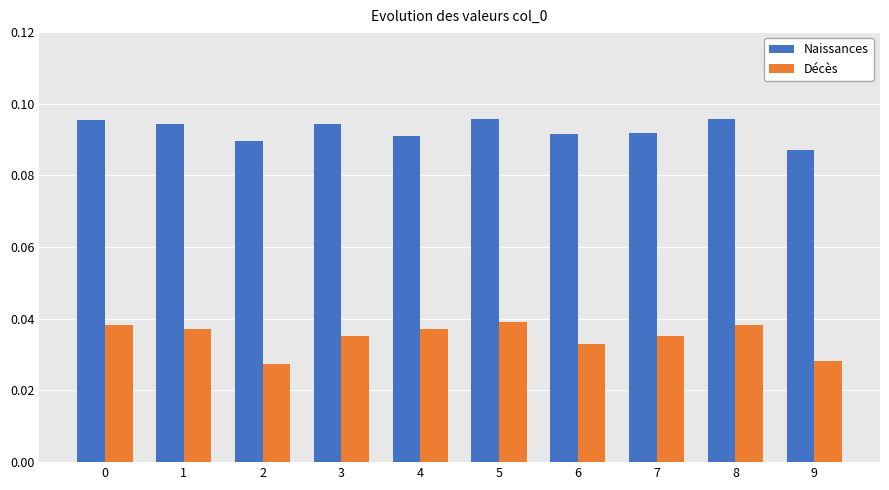

The Décès series shows 0.1 at 4. True or false?

False